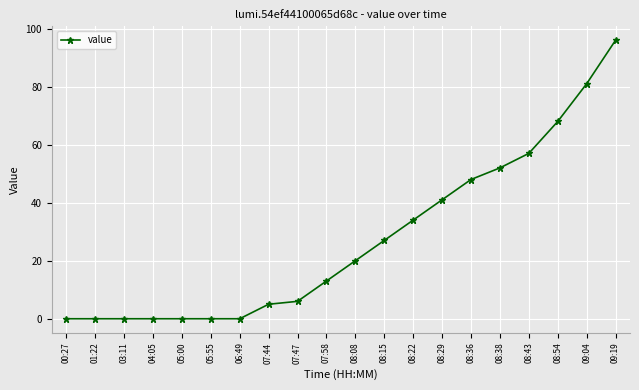

What position from the left is 01:22?

2